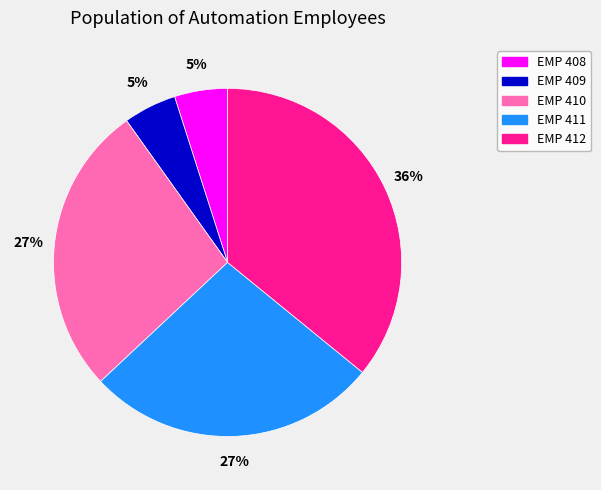

How many segments does this pie chart have?

5